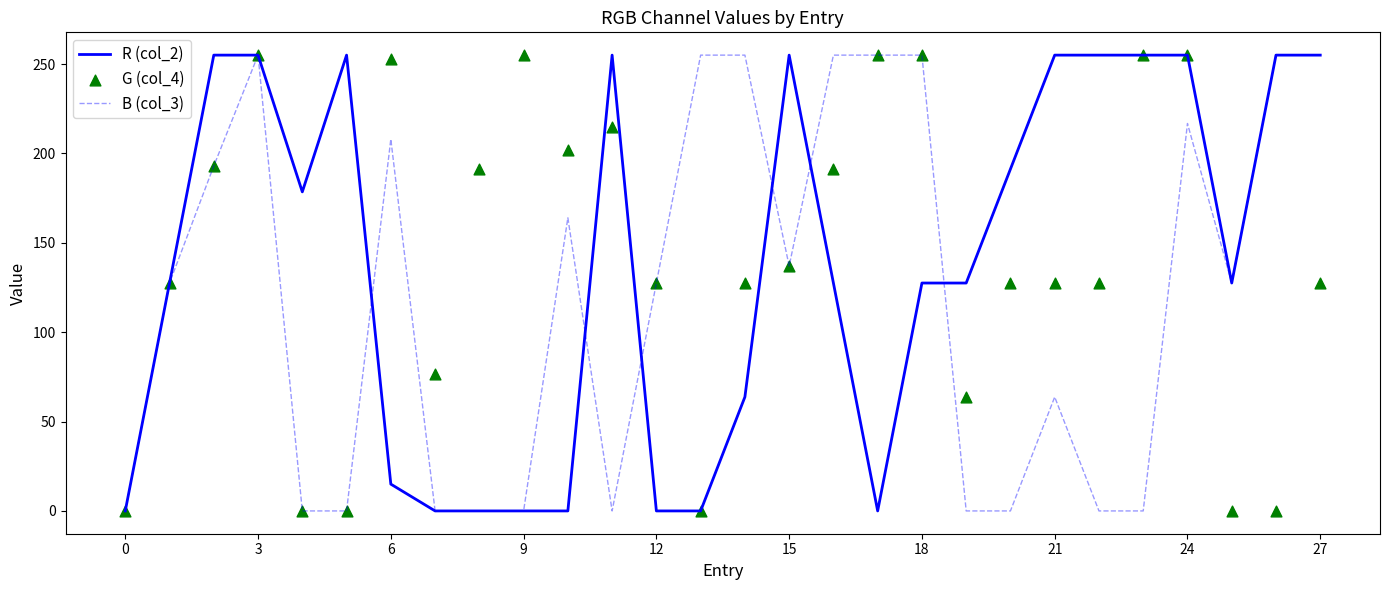

What are all the series names shown in the legend?

R (col_2), B (col_3), G (col_4)